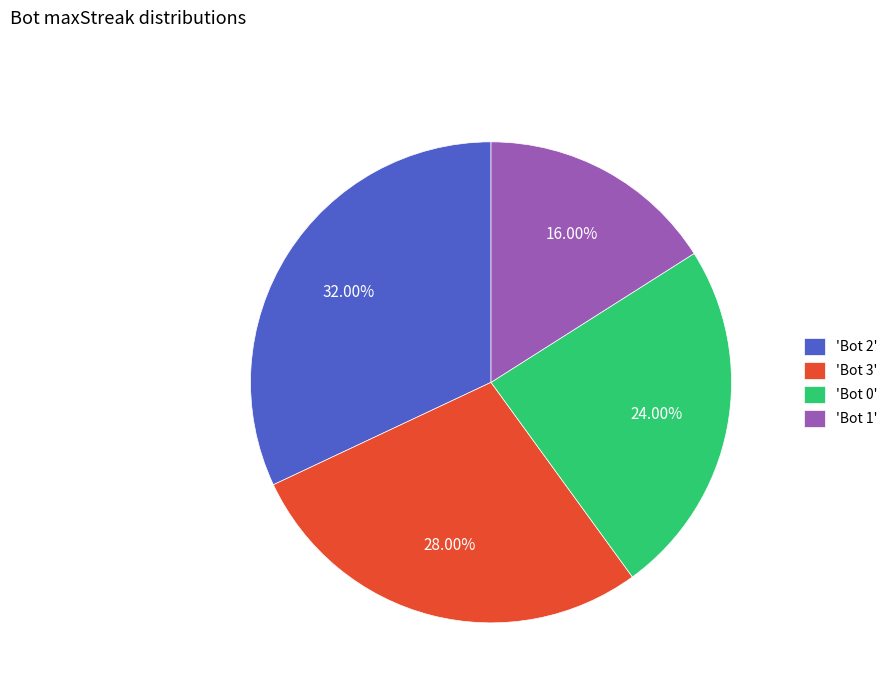

Count the number of slices in the pie.

4